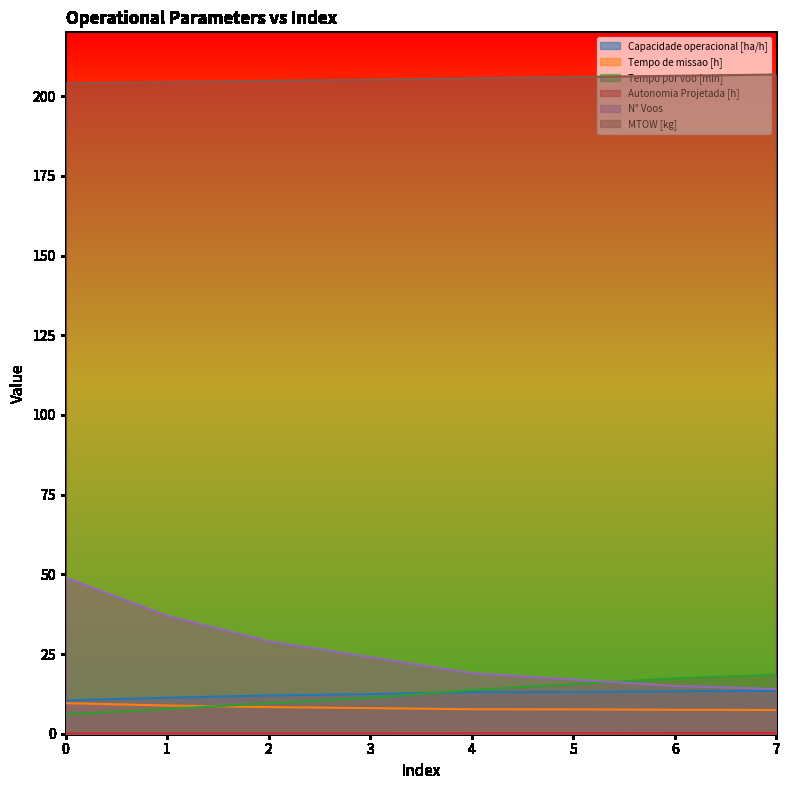

What is the spread (max minus min) of values at 4?

205.4